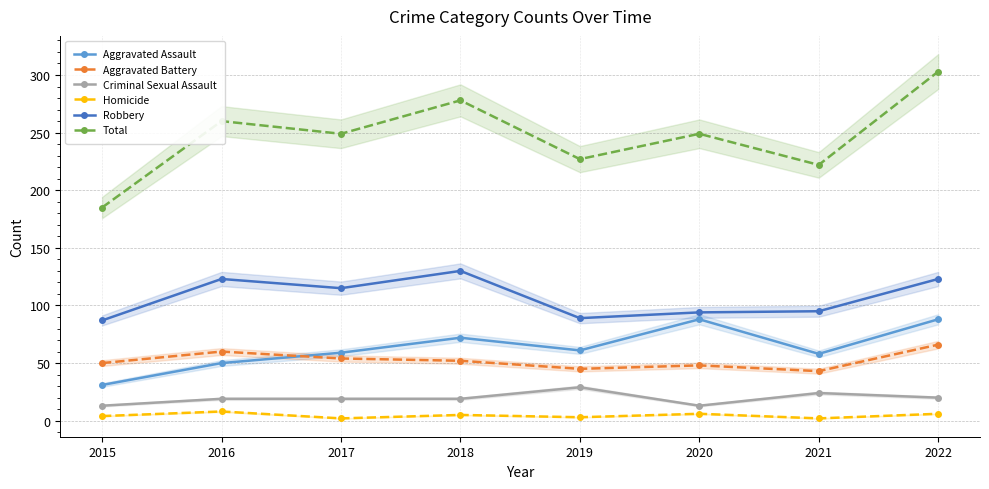

Rank the series by their maximum value, from highest to lowest.

Total, Robbery, Aggravated Assault, Aggravated Battery, Criminal Sexual Assault, Homicide